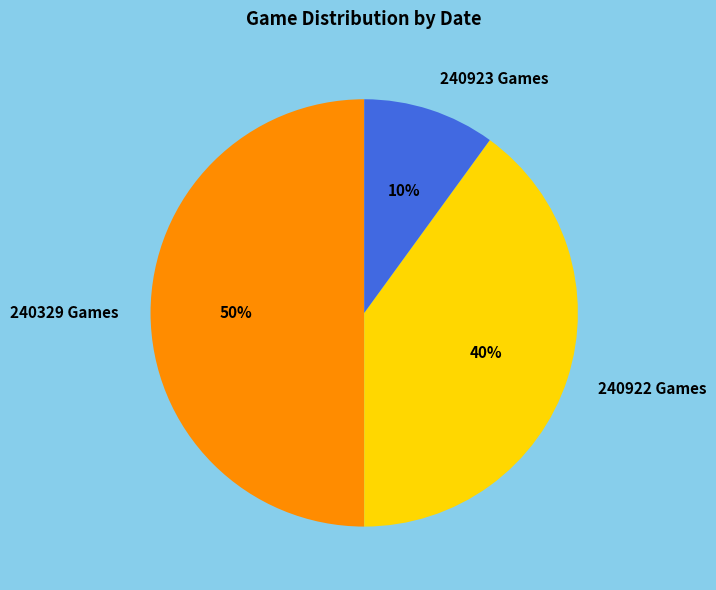

How many slices are in this pie chart?

3